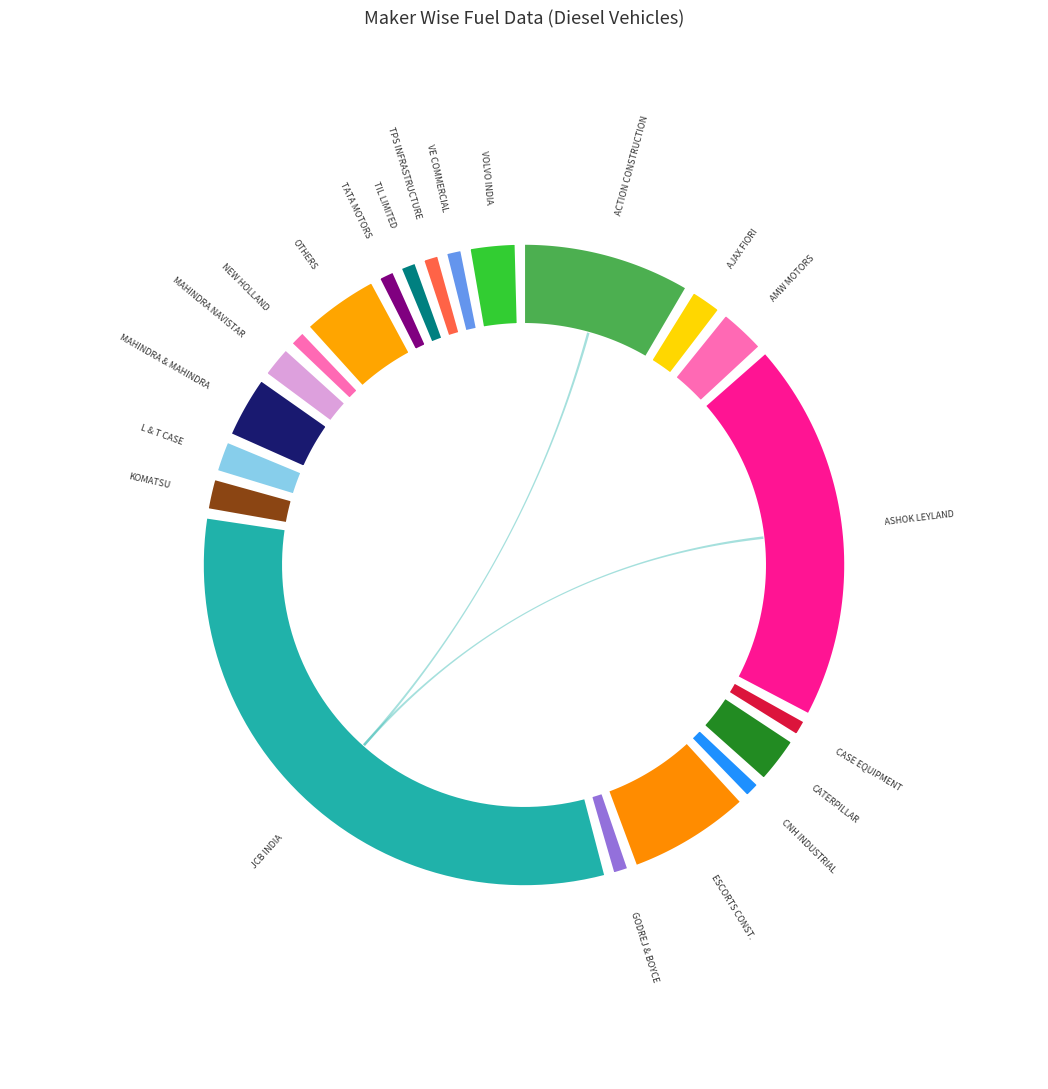

How much of the chart is everything except KOMATSU INDIA PRIVATE LIMITED?

98.3%